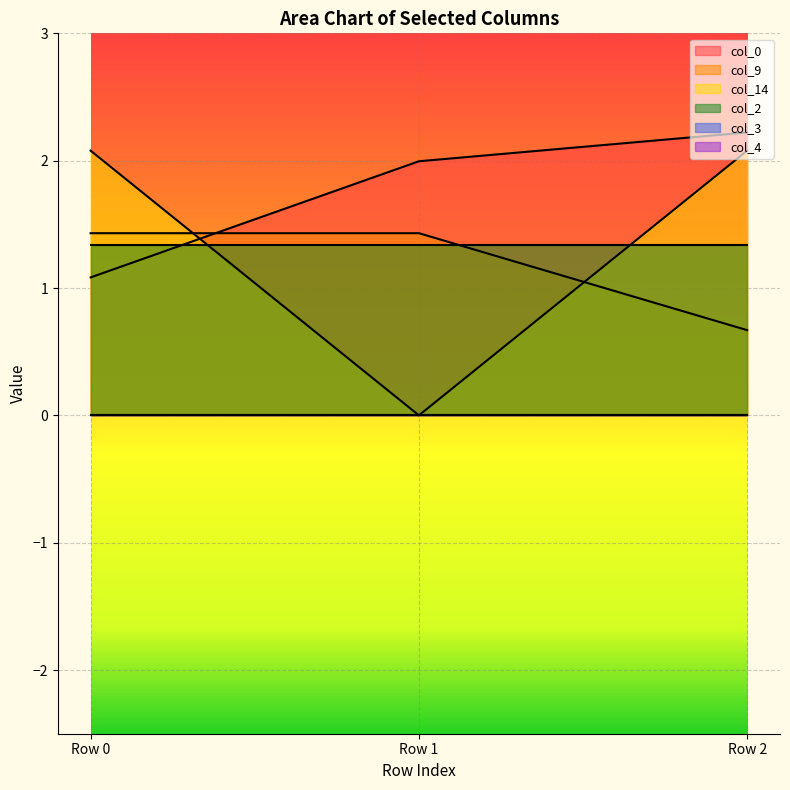

What is the spread (max minus min) of values at Row 1?

2.0